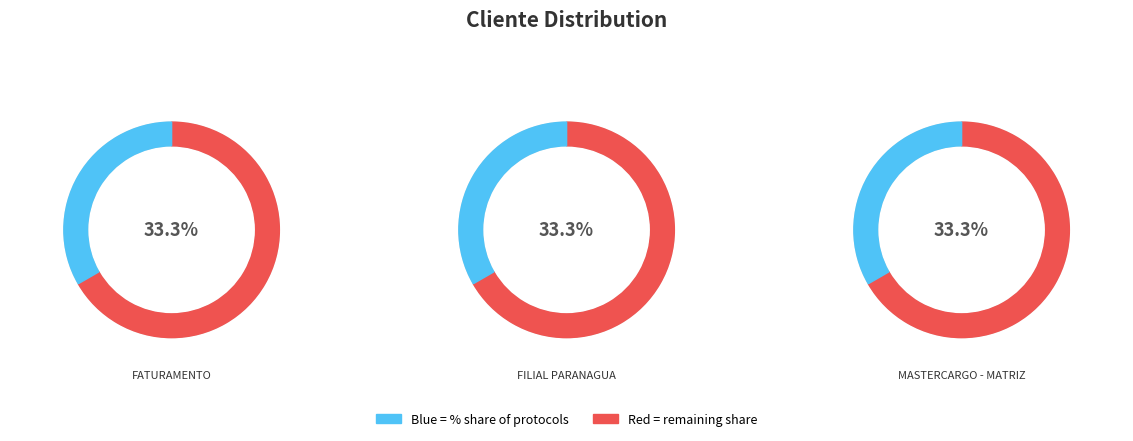

To the nearest percent, what percentage of the pie is FATURAMENTO?

33%